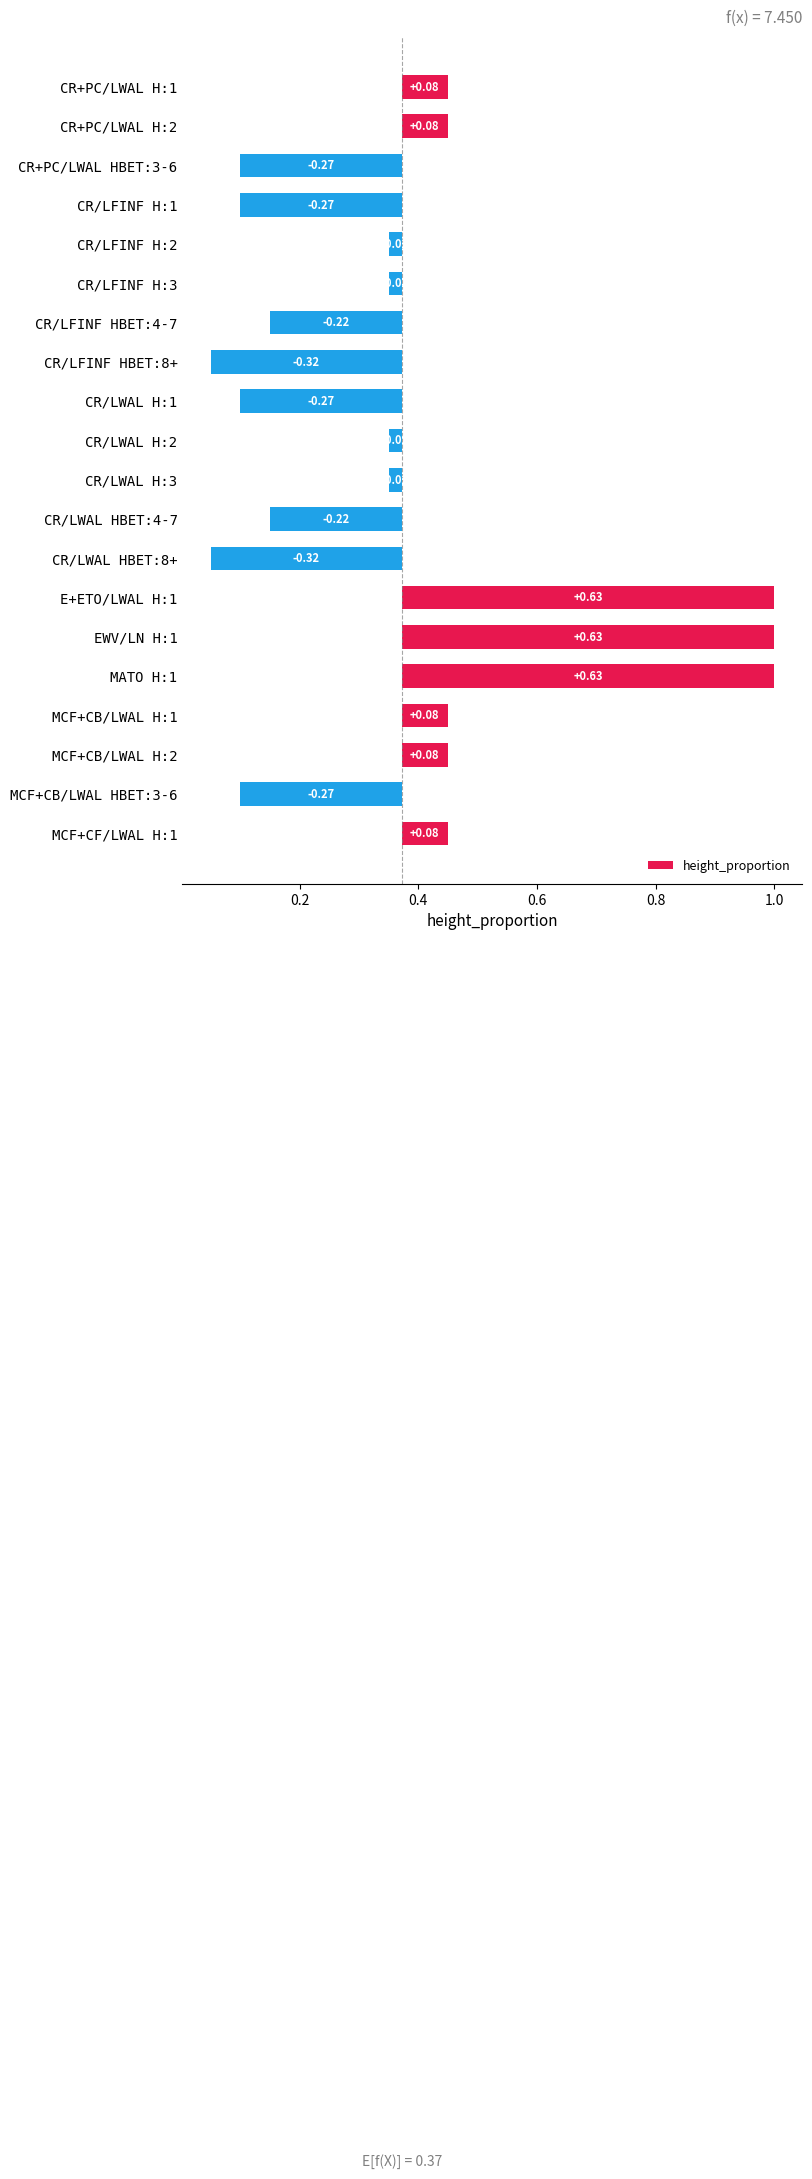

Between MATO H:1 and MCF+CB/LWAL HBET:3-6, which is larger?

MATO H:1